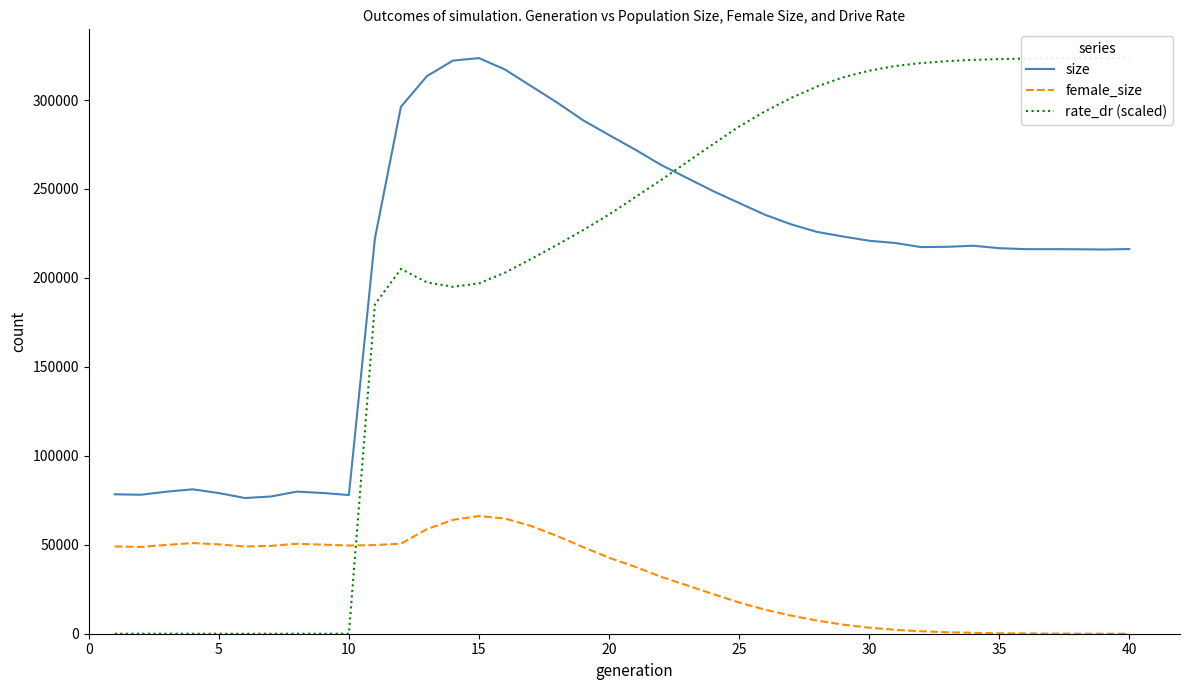

What is the highest value of the size series?

323544